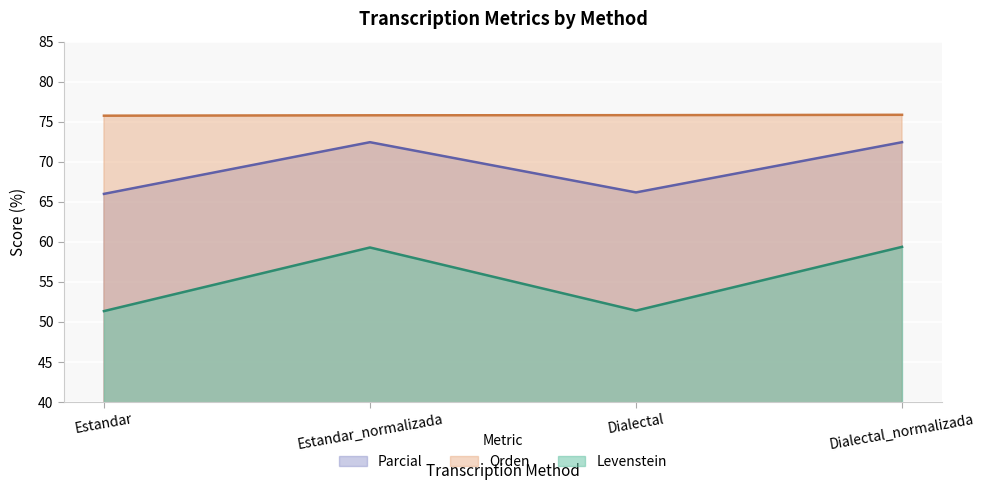

What is the value of the Parcial point at the 4th from the left?

72.4